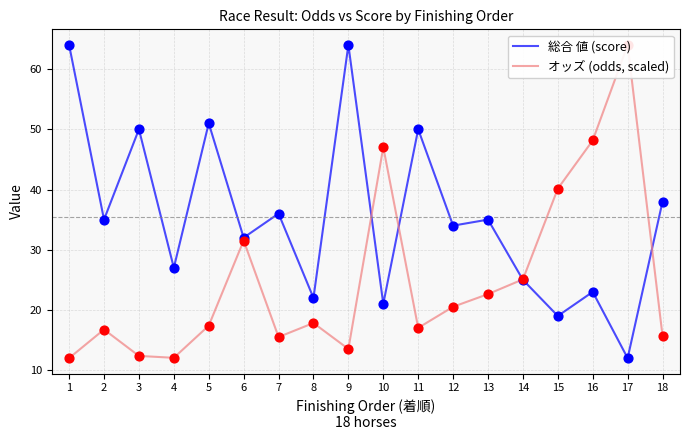

At how many categories does at least one series exceed 19?

18